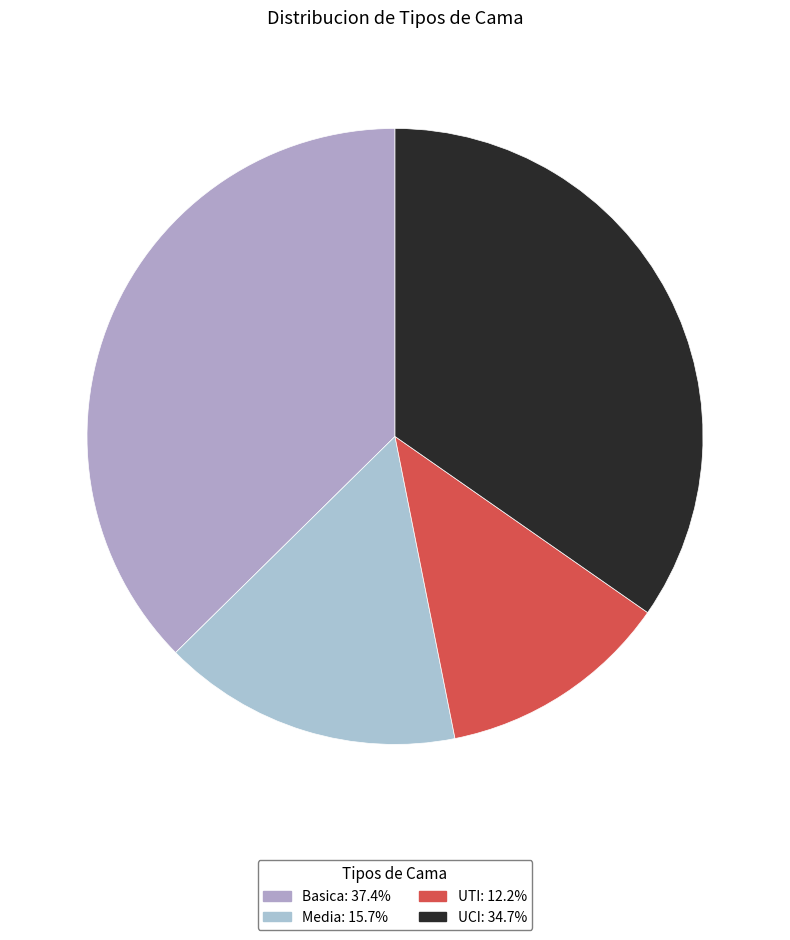

How many segments does this pie chart have?

4